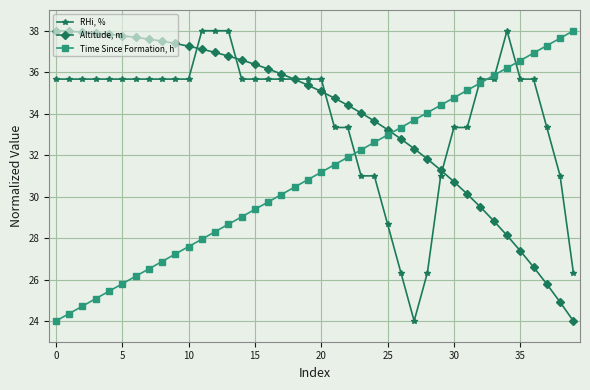

What is the maximum value for Altitude, m?

38.0